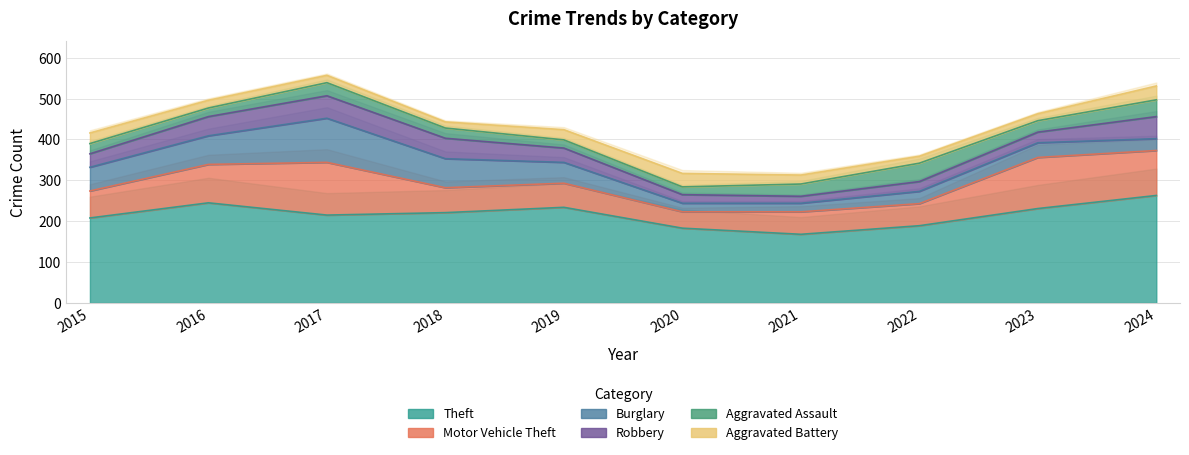

Where does the Motor Vehicle Theft series first go above 66?

2016